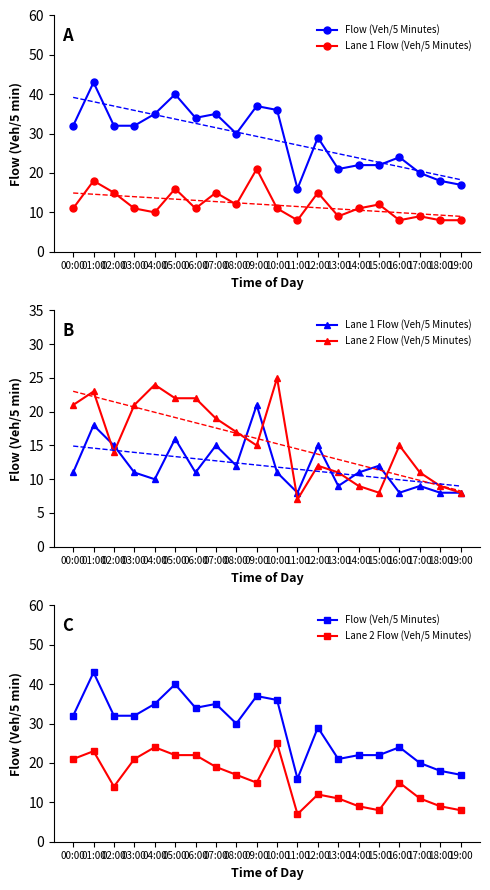

At which label does Lane 2 Flow (Veh/5 Minutes) first exceed 15?

00:00